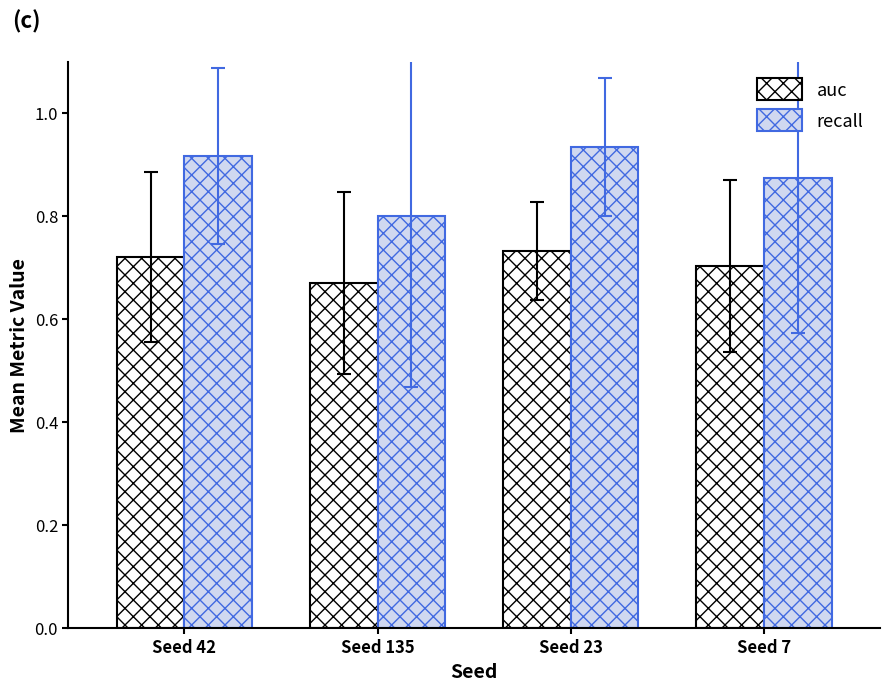

Is the value of recall at Seed 23 greater than the value of auc at Seed 7?

Yes